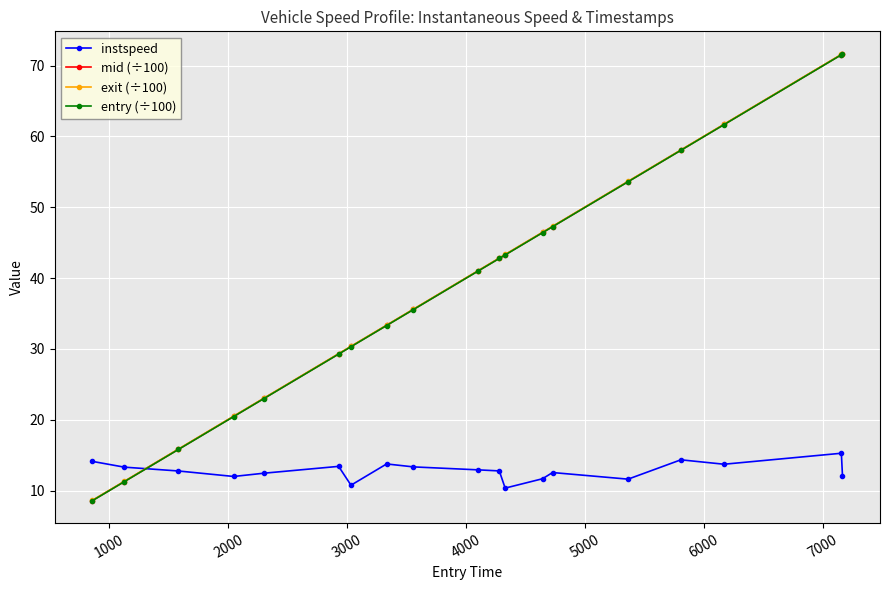

At how many categories does at least one series exceed 50?

5